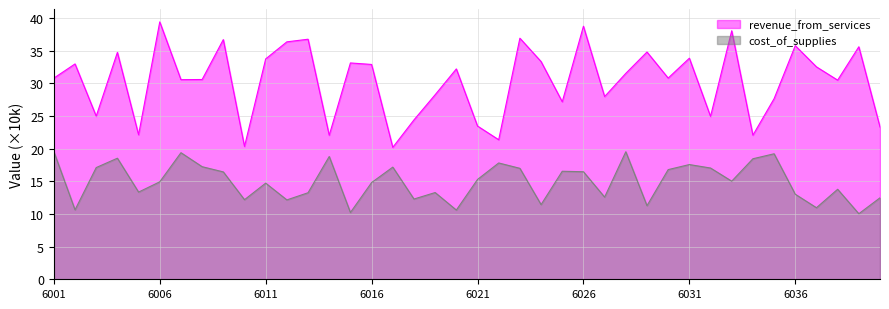

The cost_of_supplies series shows 10.0 at 6039. True or false?

True